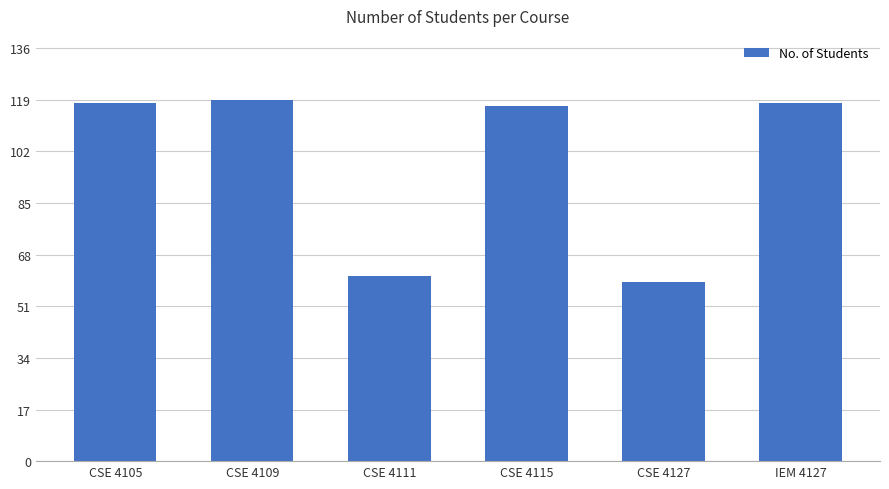

What is the ratio of the value at CSE 4115 to the value at CSE 4127?

2.0